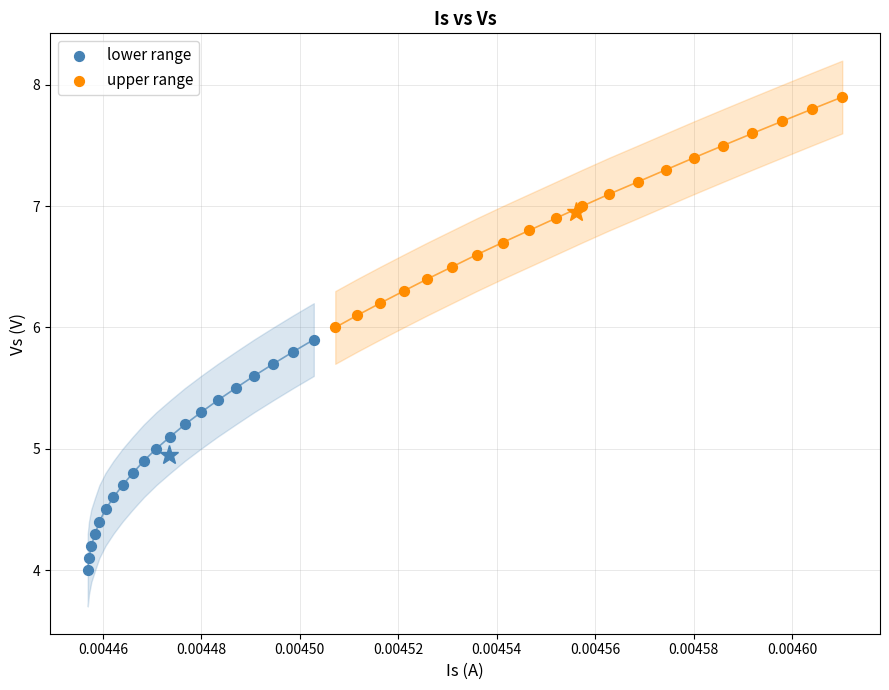

Which series contains the highest Y value?

upper range